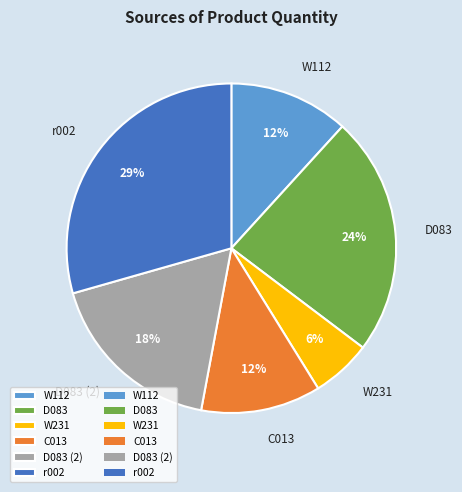

Count the number of slices in the pie.

6